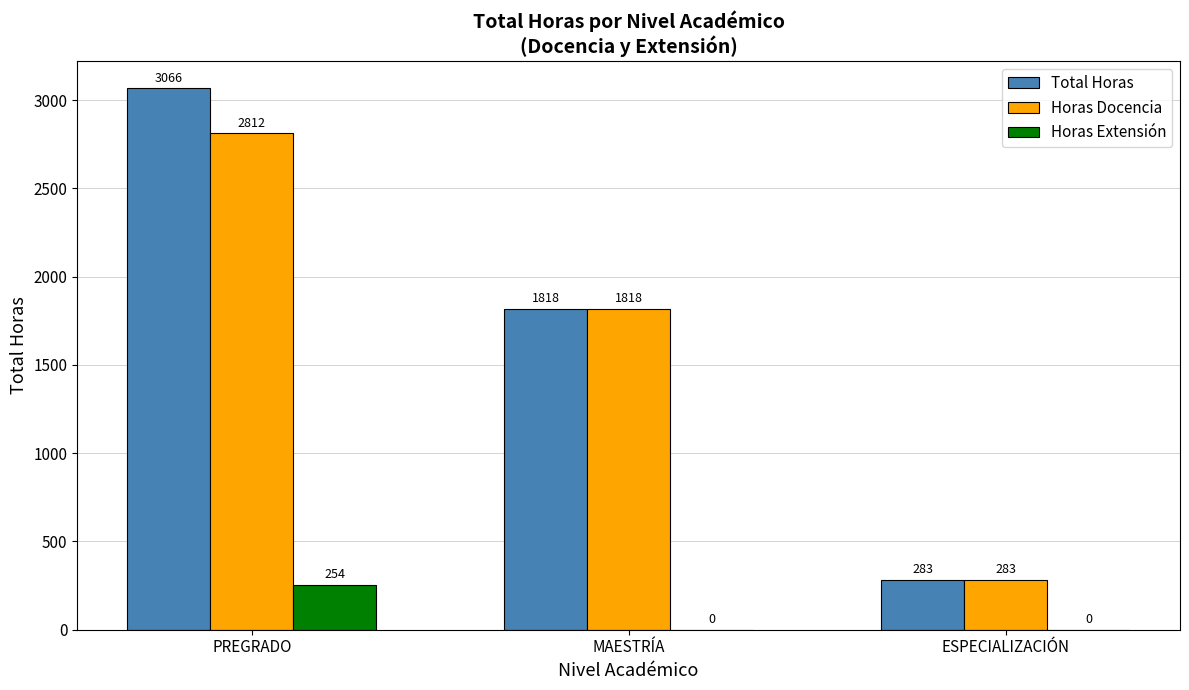

What is the highest value of the Total Horas series?

3066